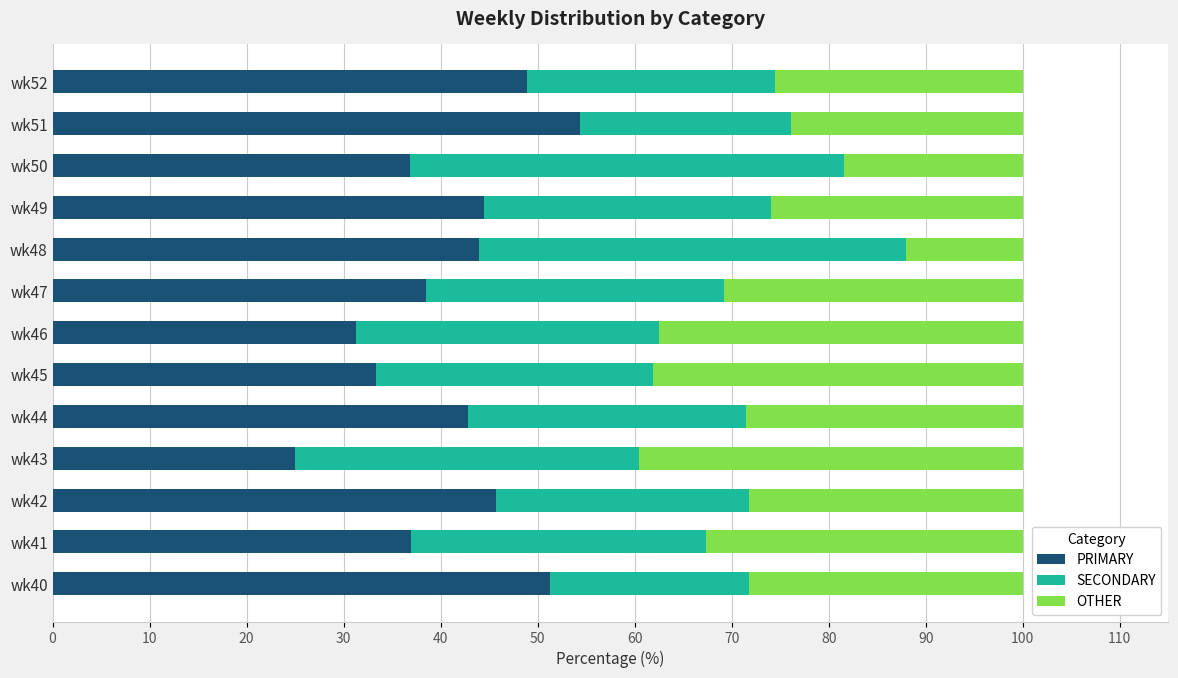

What is the difference between the second highest and minimum values in the PRIMARY series?

26.3